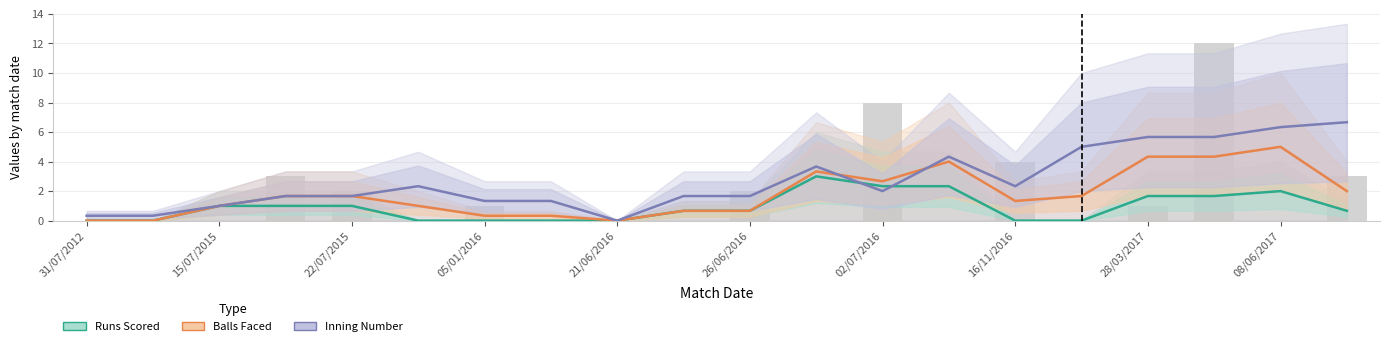

What are all the series names shown in the legend?

Runs Scored, Balls Faced, Inning Number